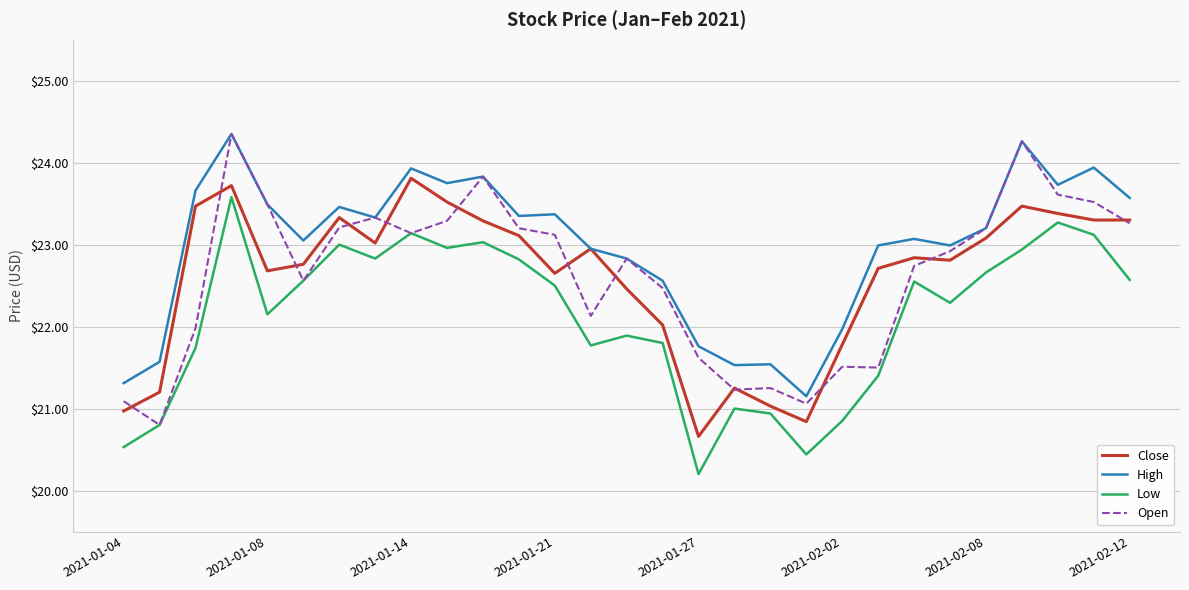

Which series has the largest total across all categories?

High